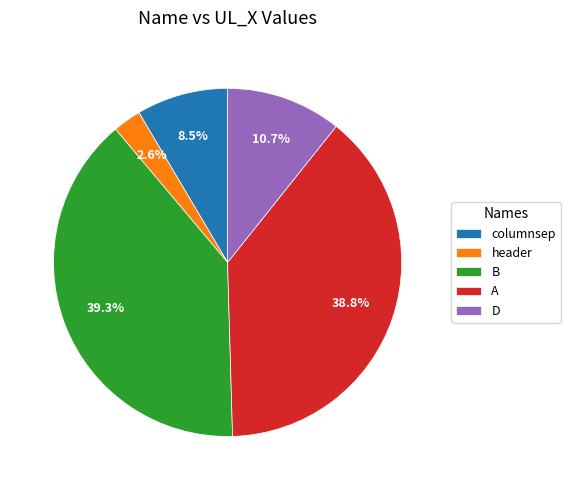

Which category has the smallest portion of the pie?

header